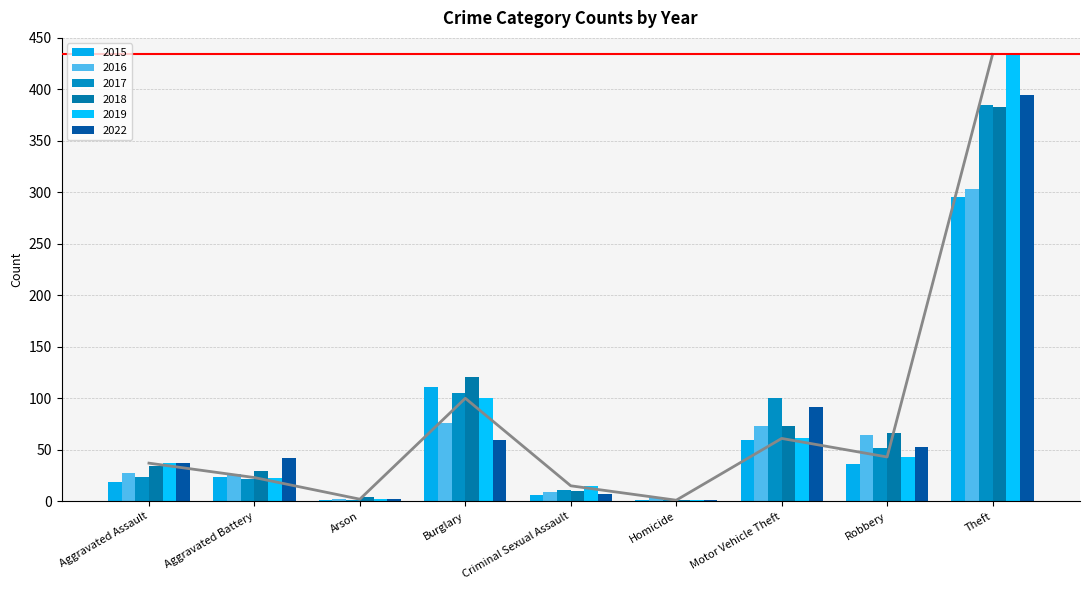

What is the sum of the 2016 values at Arson and Robbery?

66